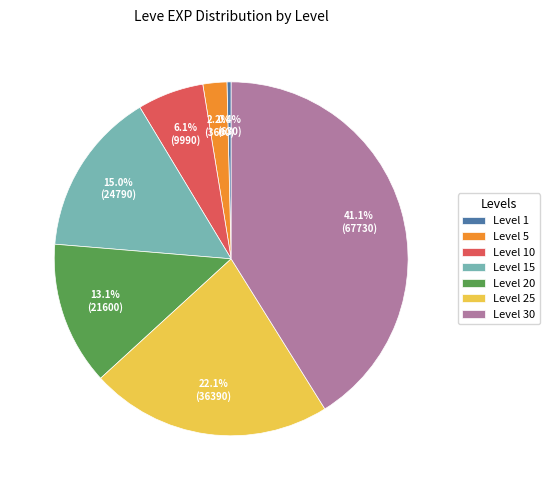

True or false: Level 20 accounts for 23% of the total.

False